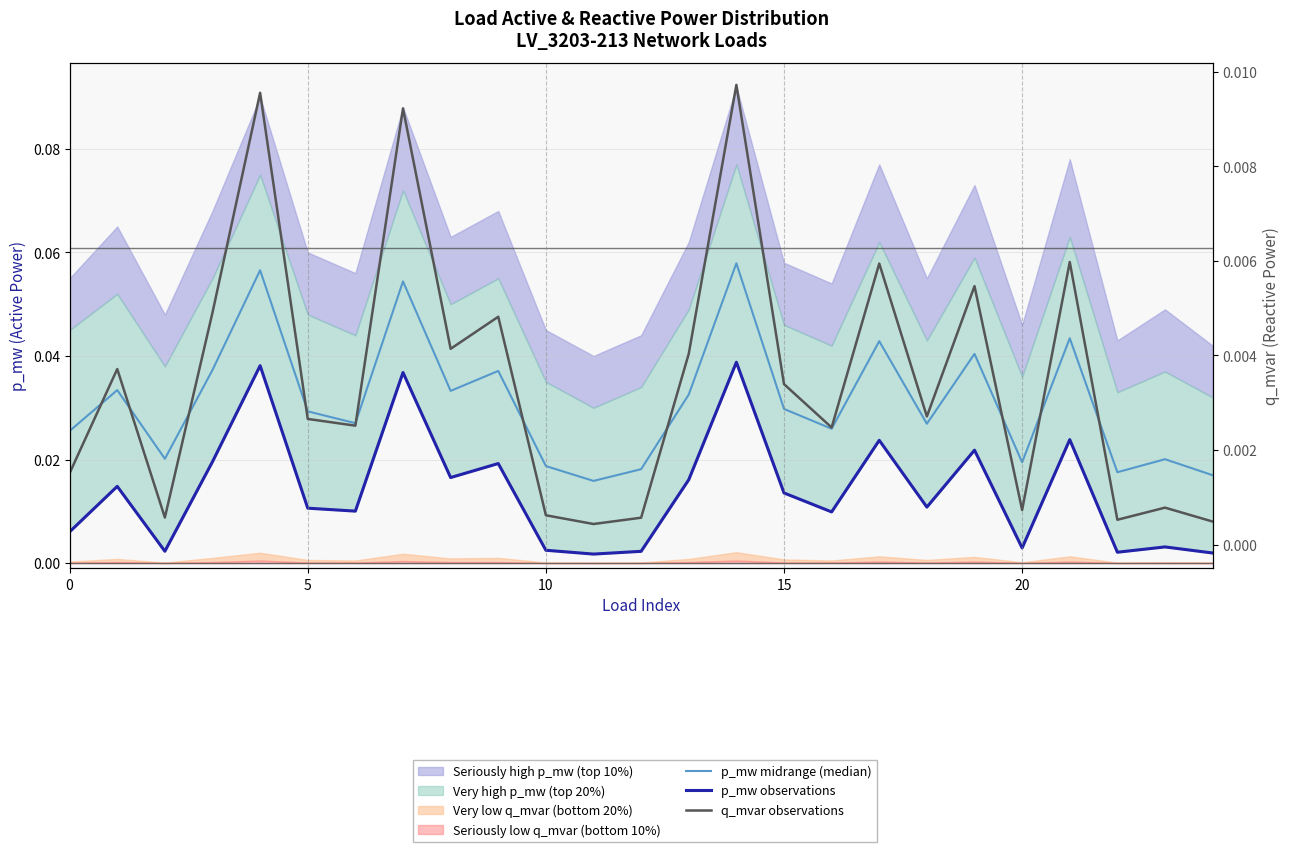

List the series in order of their overall mean, lowest first.

q_mvar observations, p_mw observations, p_mw midrange (median)